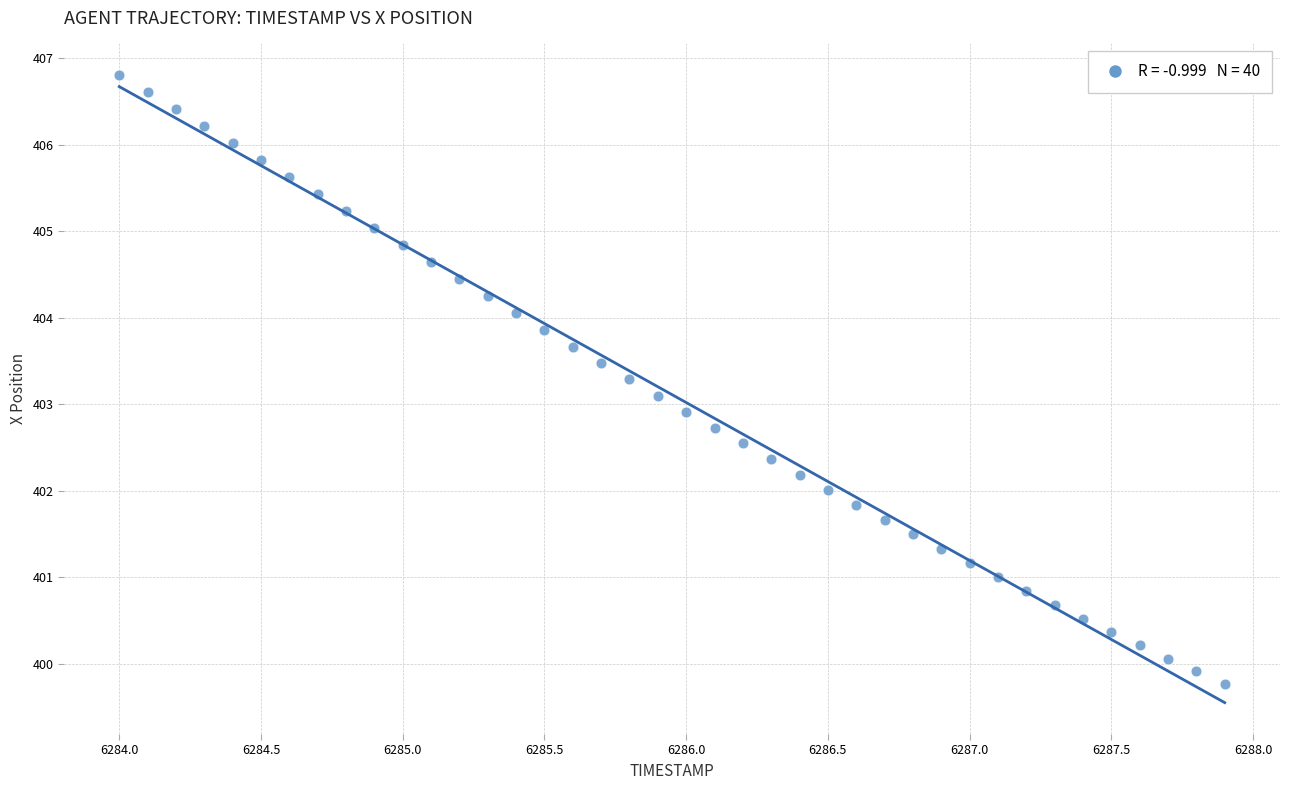

What is the range of X values (max minus min)?

3.9